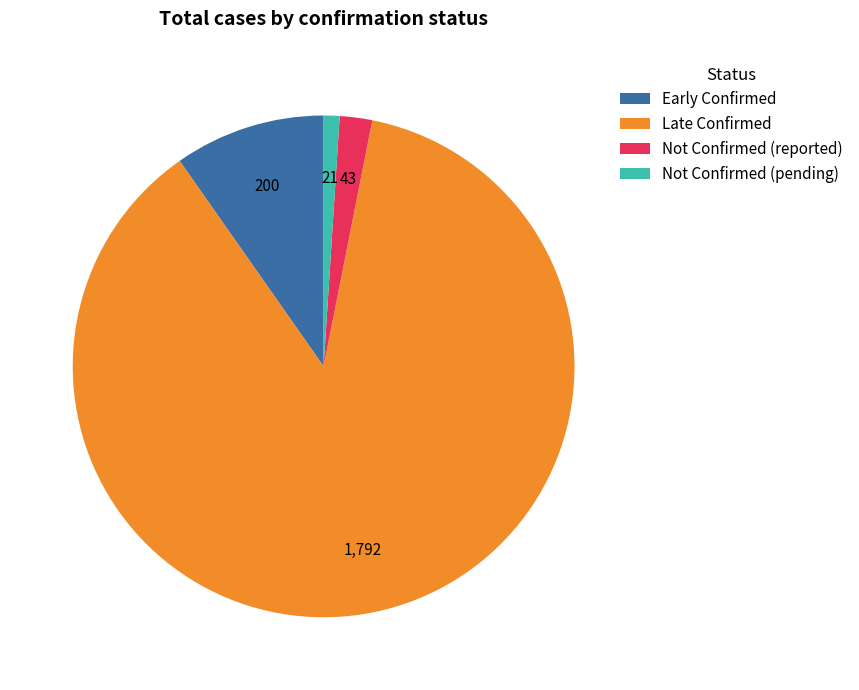

Is the sum of Late Confirmed and Not Confirmed (pending) greater than half?

Yes